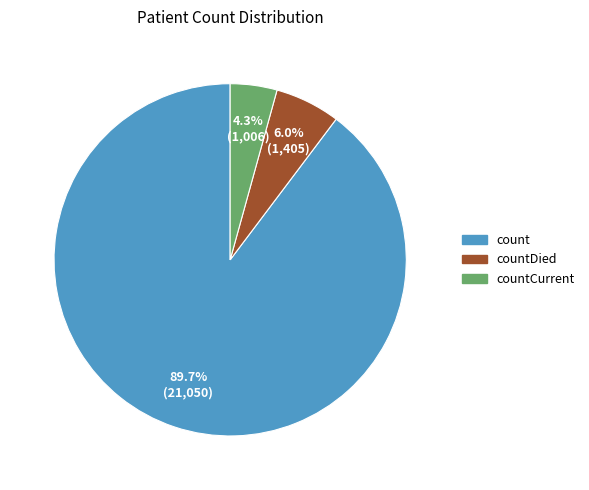

To the nearest percent, what is the difference between the count and countCurrent slice percentages?

85%